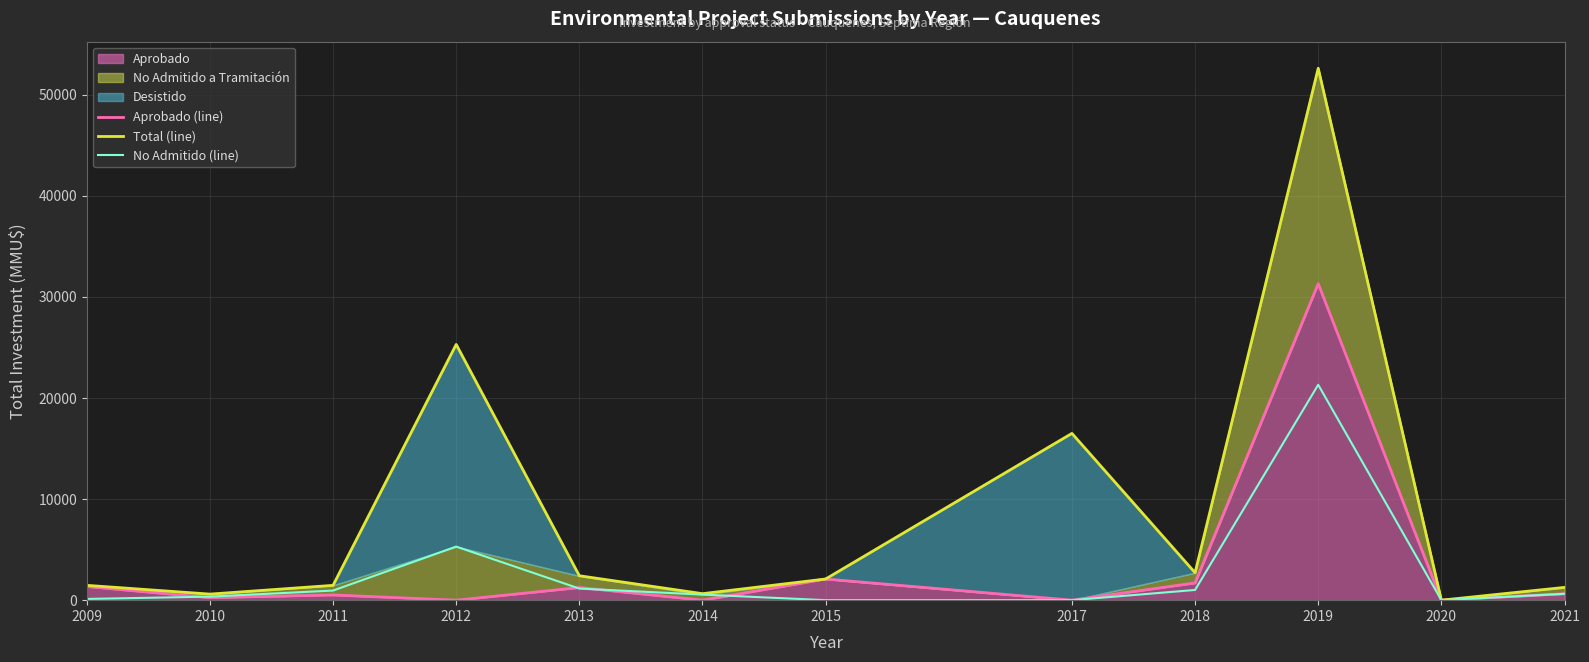

Which series has the widest spread of values?

Total (line)